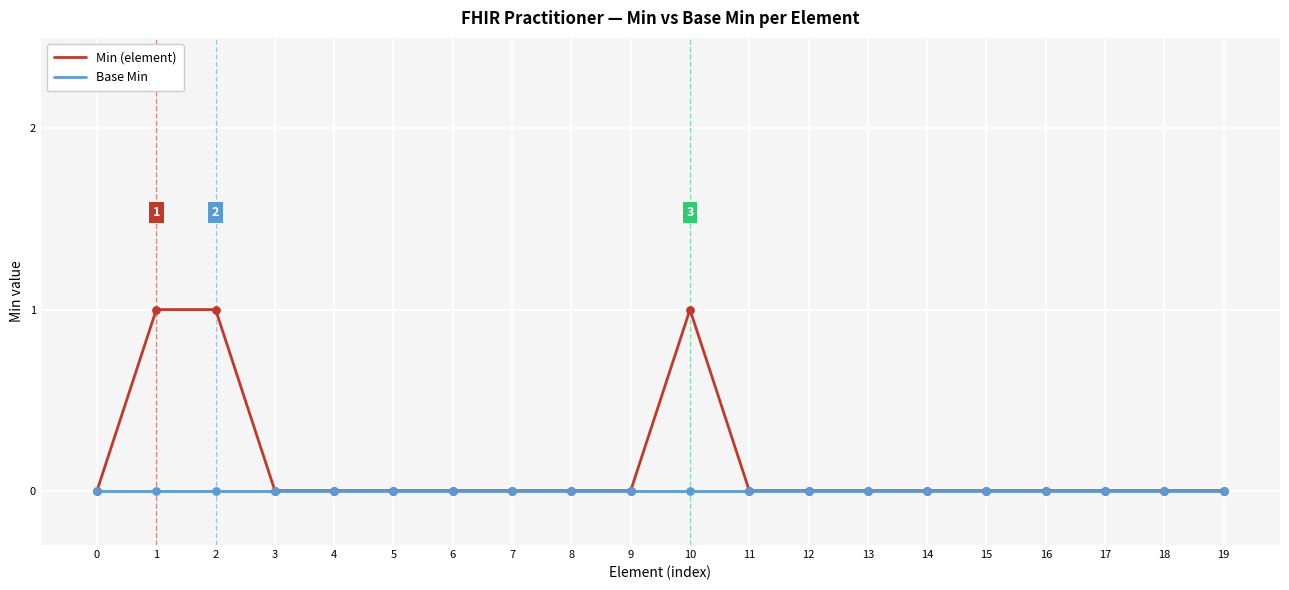

Which series has the largest total across all categories?

Min (element)